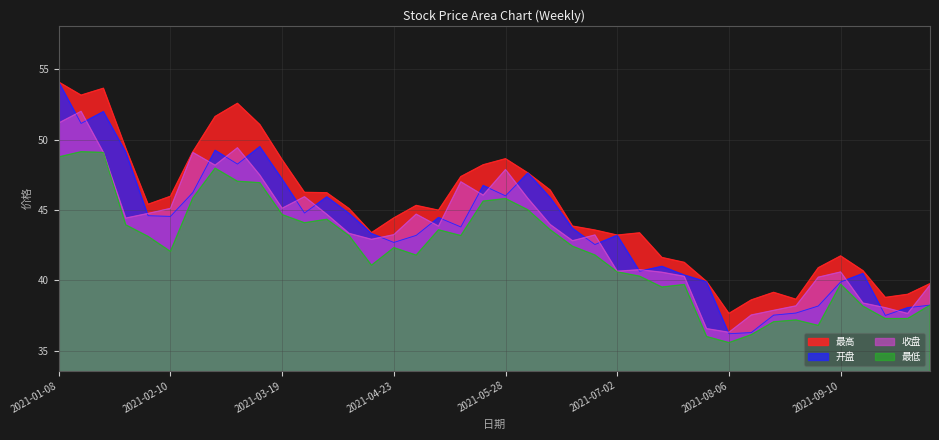

True or false: 最低 and 收盘 intersect in this chart.

False